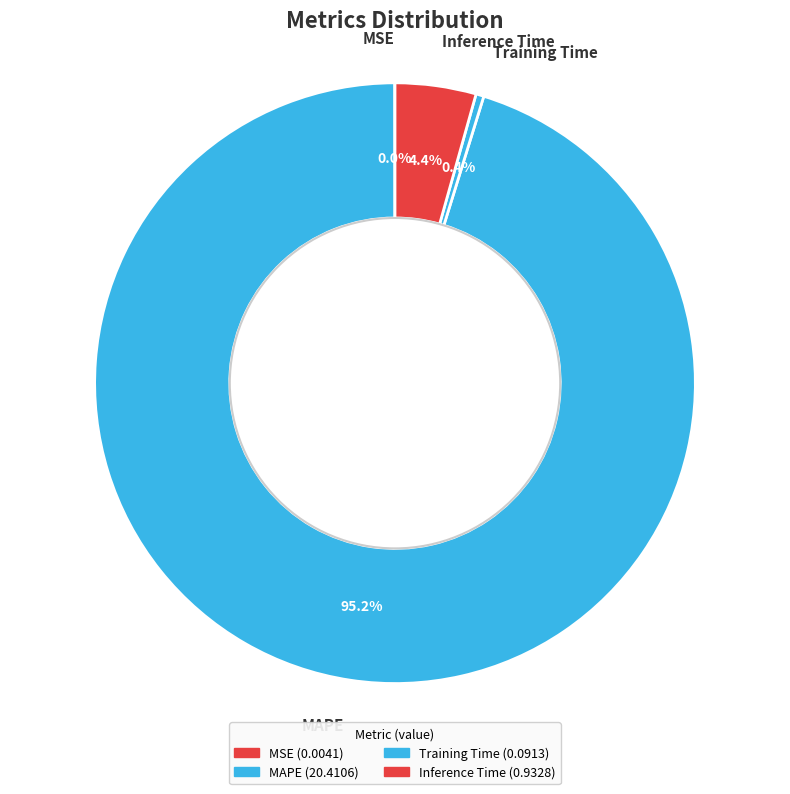

What is the majority slice?

MAPE